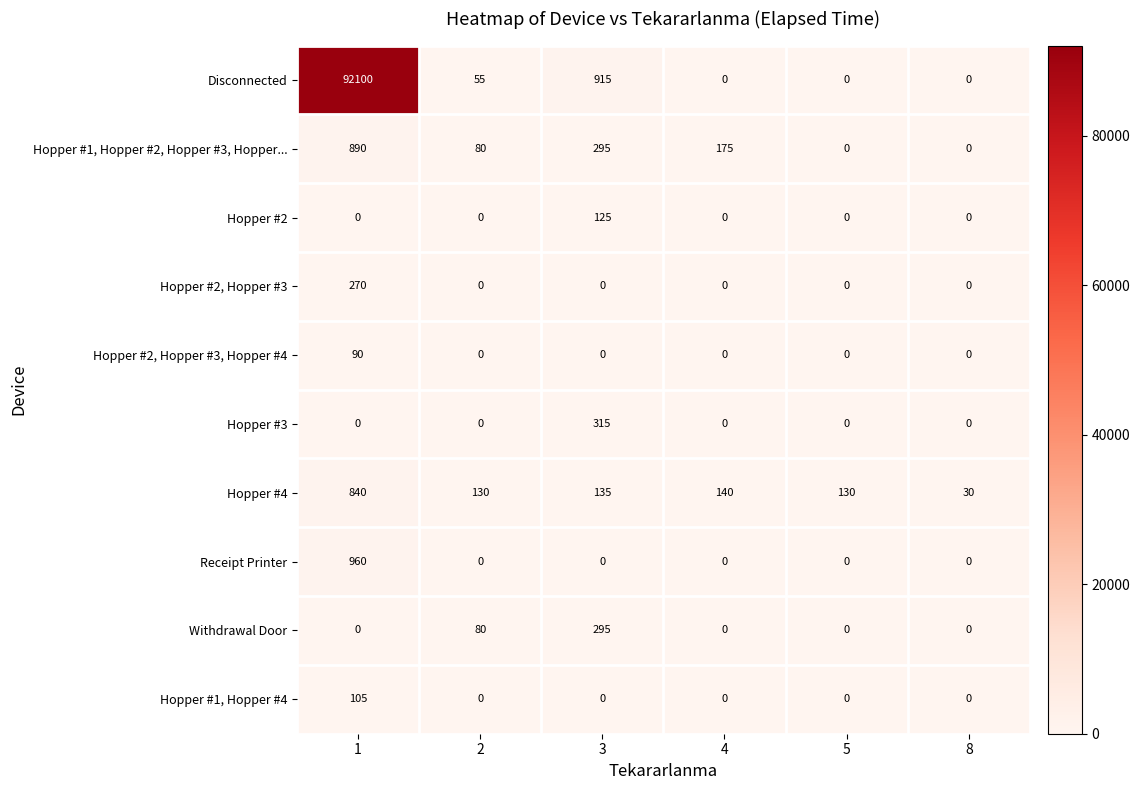

Between 1 and 8, which series saw the biggest shift?

Disconnected